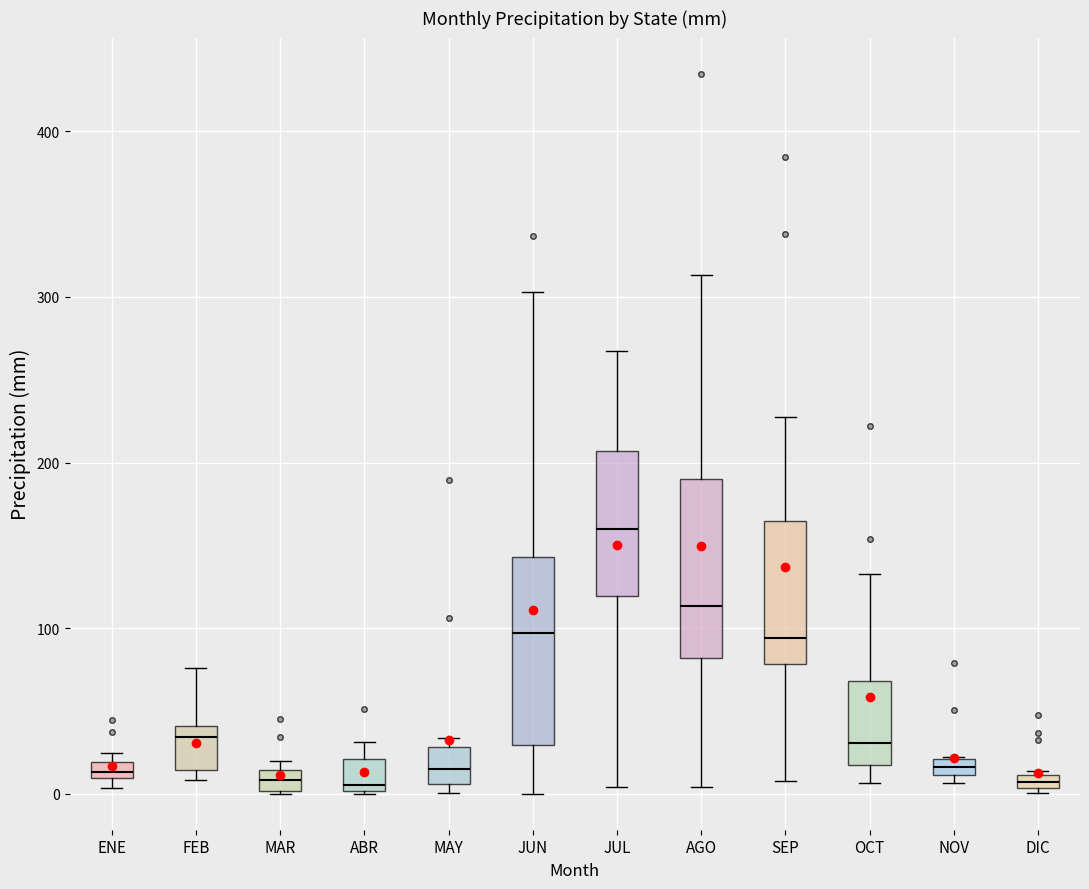

Where is the lower edge of the box for JUL on the y-axis? The values are not printed on the chart, so give them approximately, as read against the axis.

120